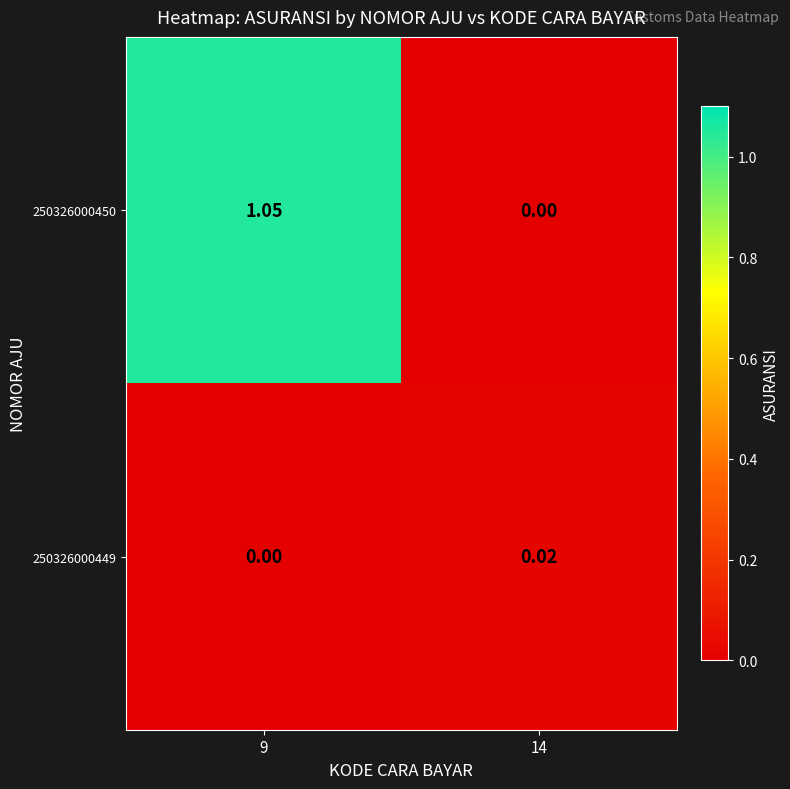

Which series has the largest total across all categories?

250326000450